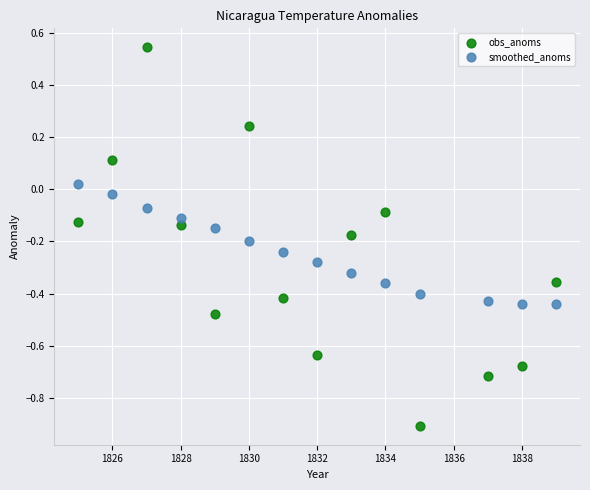

Which series reaches the maximum Y coordinate?

obs_anoms